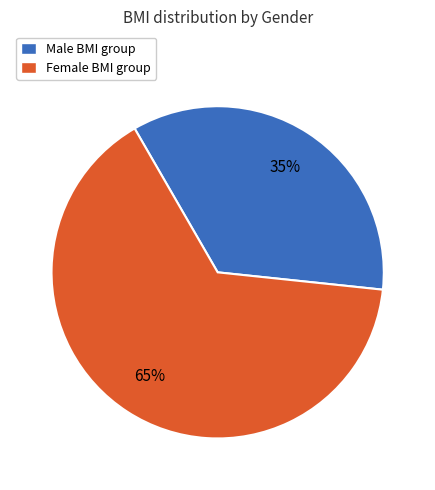

How many slices are in this pie chart?

2